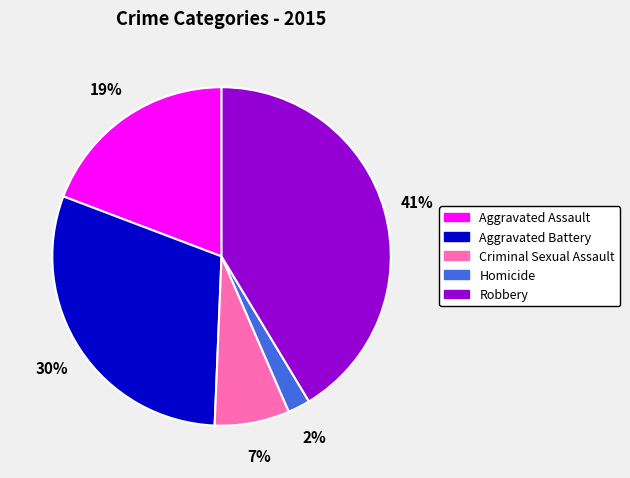

How many segments does this pie chart have?

5